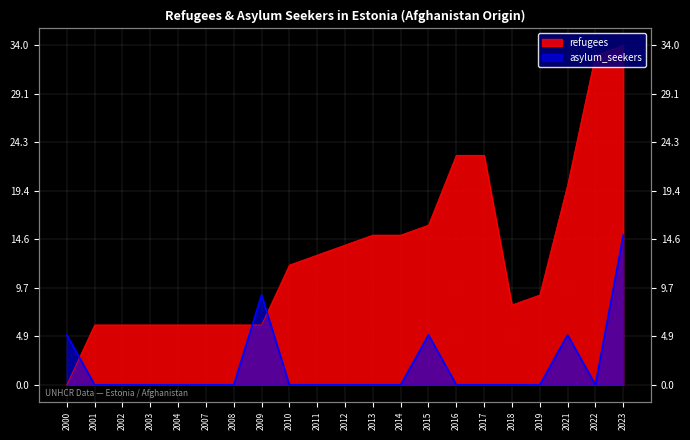

Reading right to left, what are all the values shown in this chart?

refugees: 2023=34	2022=33	2021=20	2019=9	2018=8	2017=23	2016=23	2015=16	2014=15	2013=15	2012=14	2011=13	2010=12	2009=6	2008=6	2007=6	2004=6	2003=6	2002=6	2001=6	2000=0
asylum_seekers: 2023=15	2022=0	2021=5	2019=0	2018=0	2017=0	2016=0	2015=5	2014=0	2013=0	2012=0	2011=0	2010=0	2009=9	2008=0	2007=0	2004=0	2003=0	2002=0	2001=0	2000=5